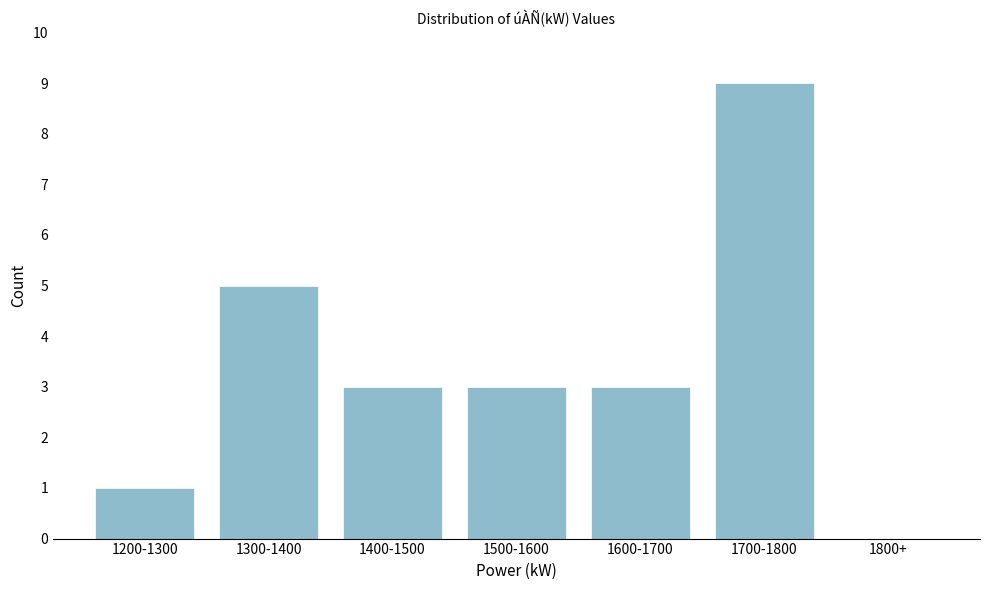

Read the value at 1500-1600.

3